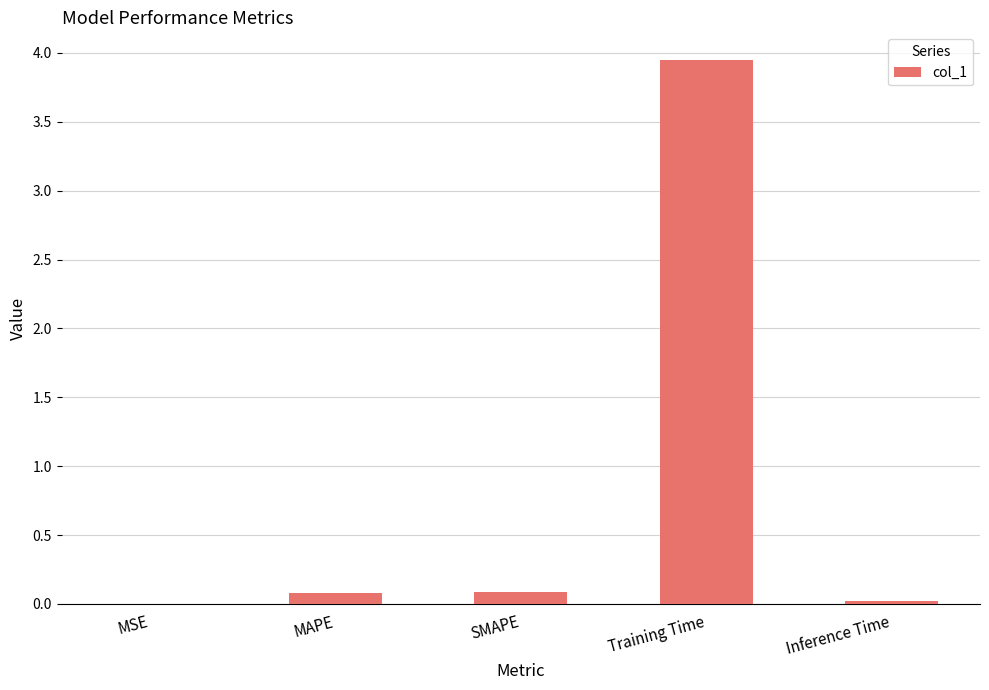

Are the bars horizontal?

No